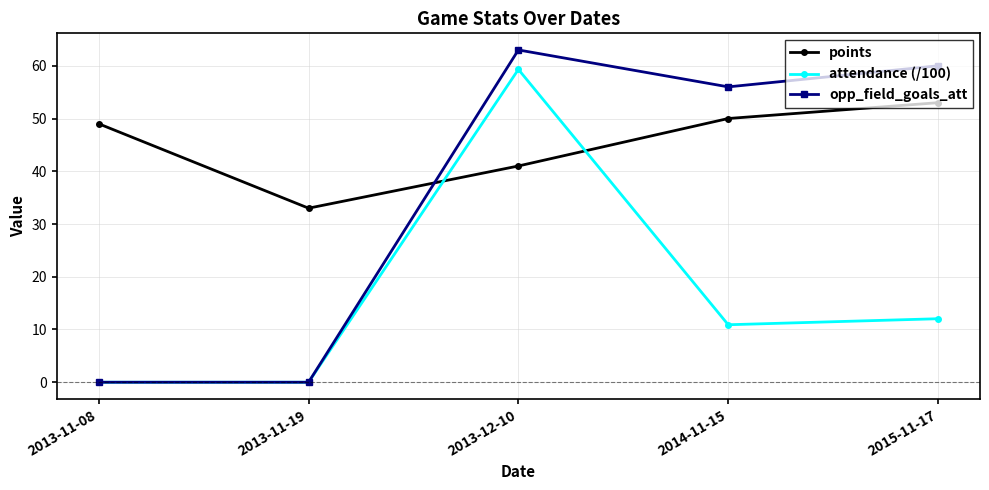

What is the label of the 5th point from the left?

2015-11-17